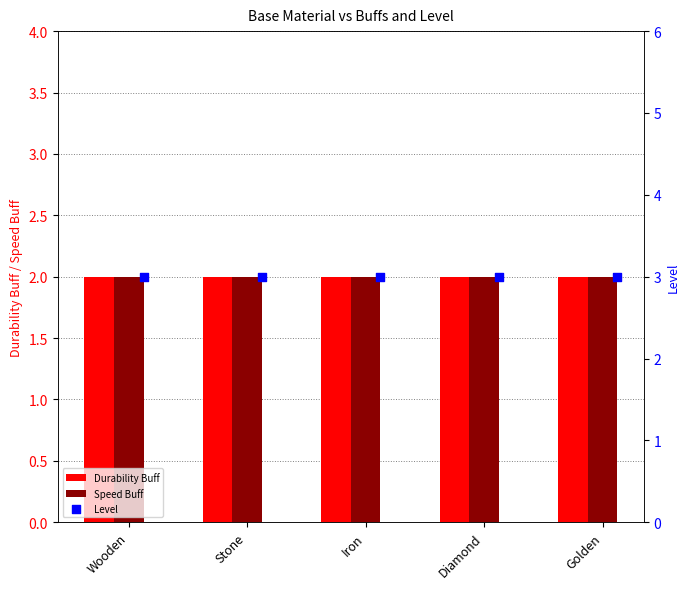

Is the value of Level at Wooden greater than the value of Durability Buff at Golden?

Yes